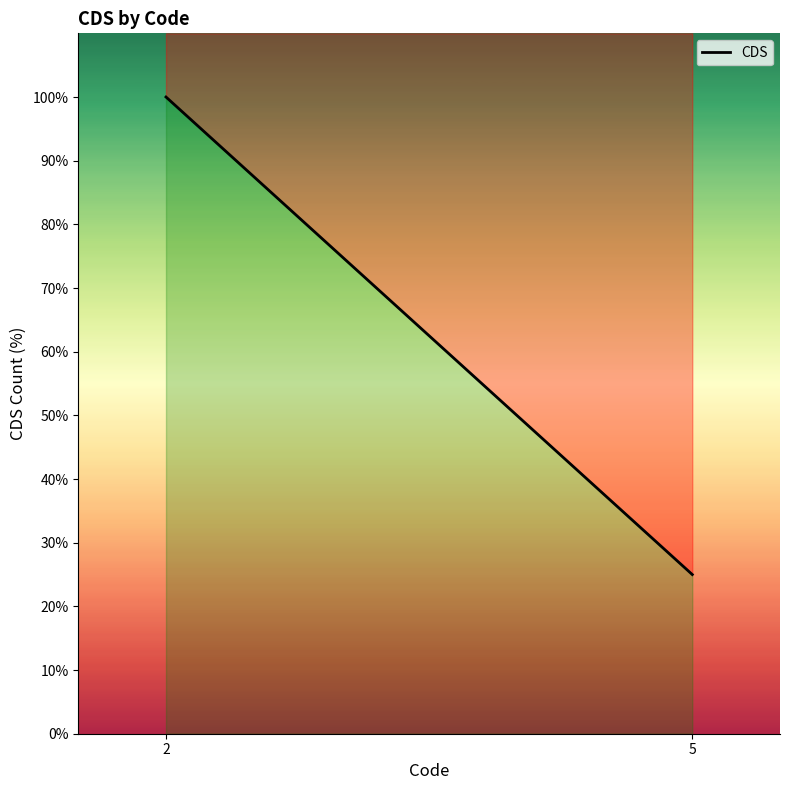

What is the average value?

62